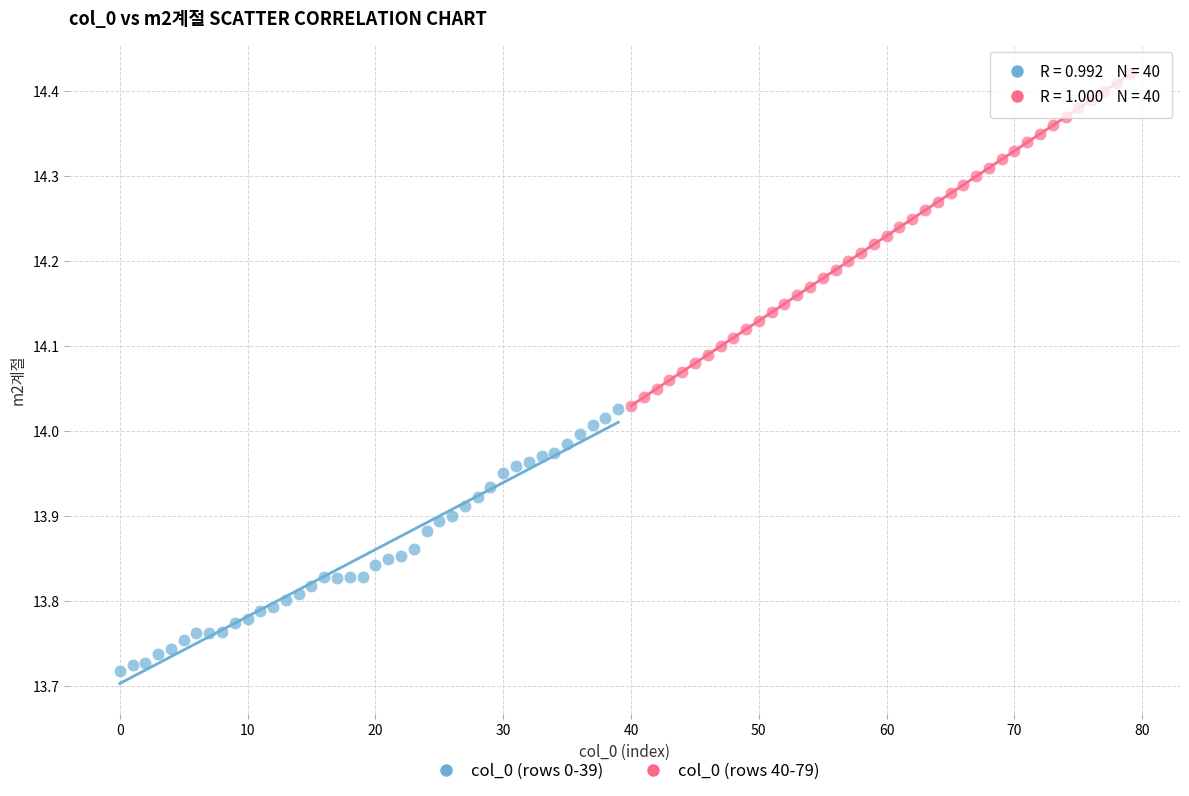

Which series contains the highest Y value?

col_0 (rows 40-79)